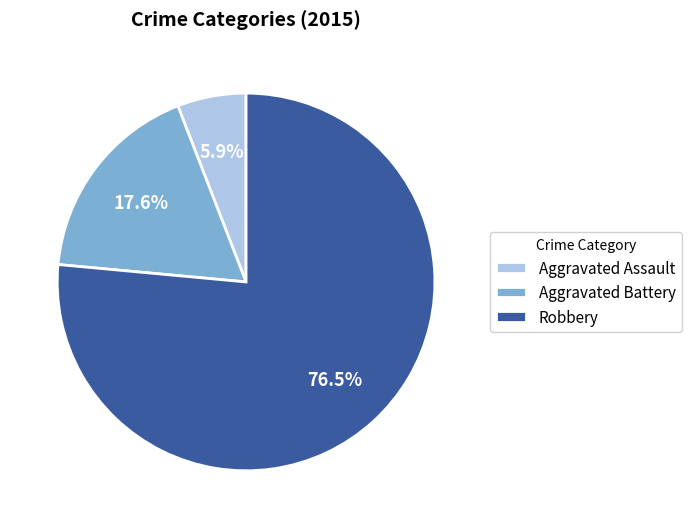

To the nearest percent, what percentage of the pie is Aggravated Battery?

18%